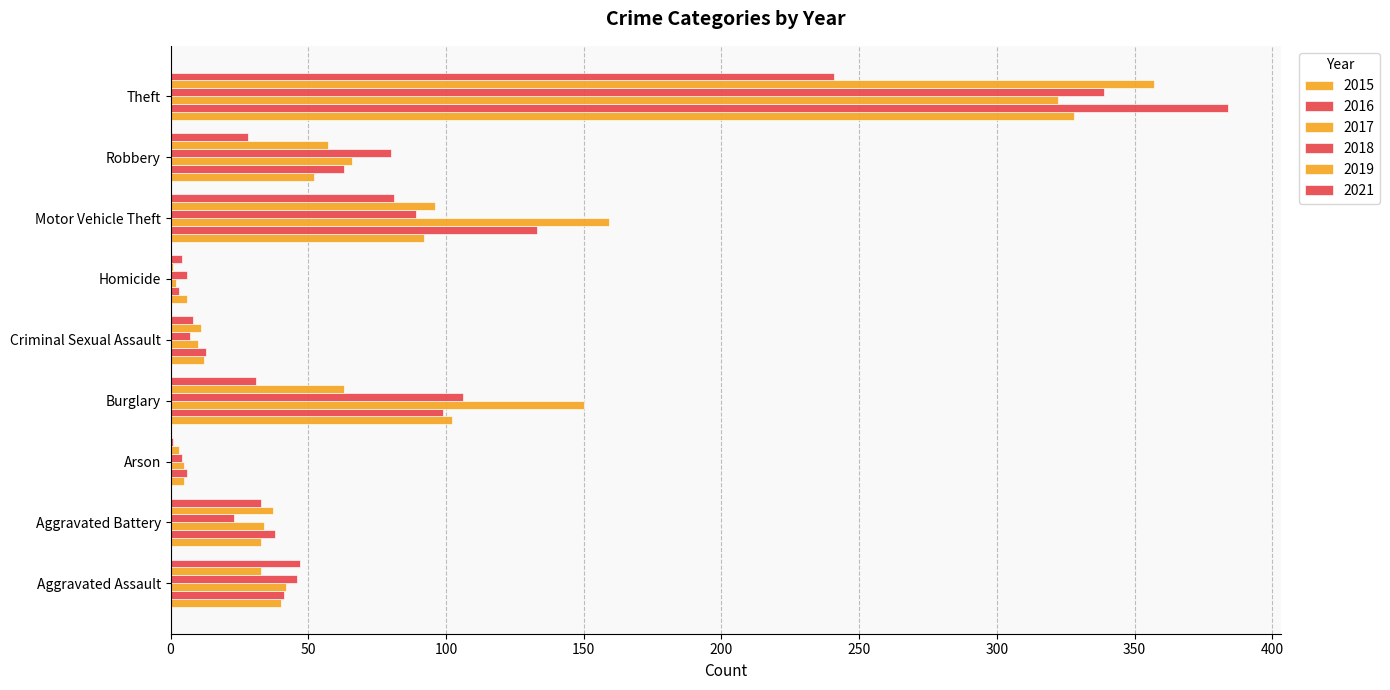

How many distinct data groups are displayed?

6